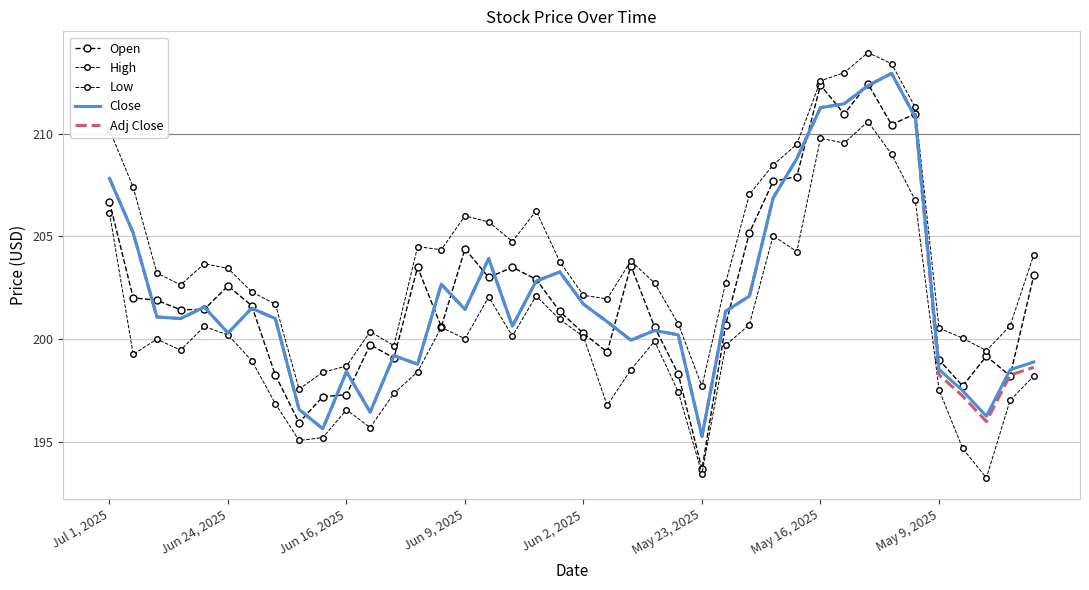

What is the value of the Close point at the 10th from the left?

195.6